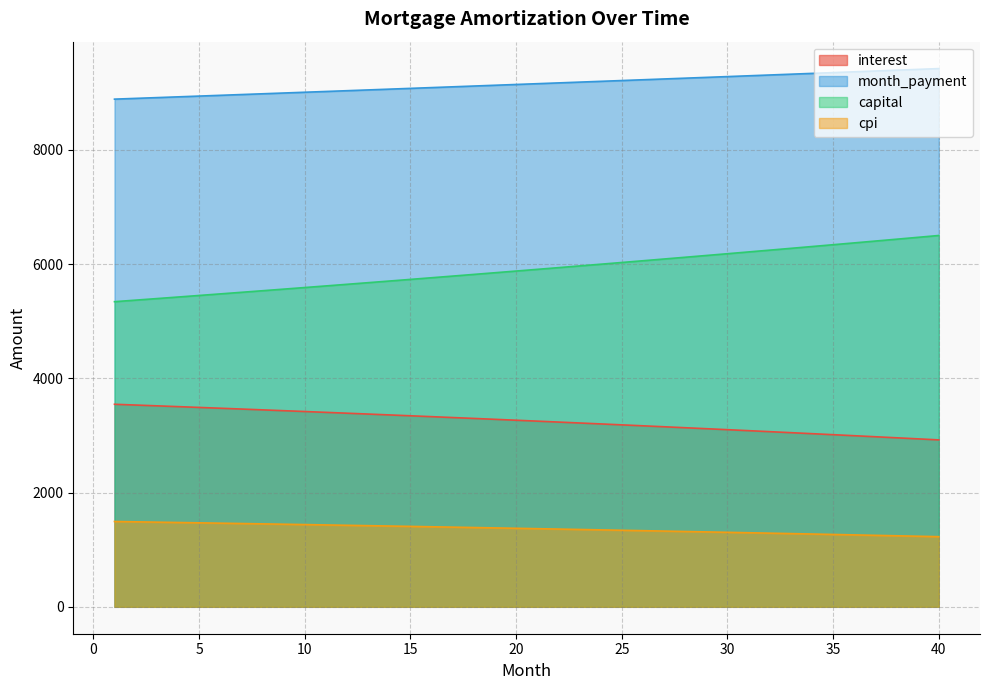

Which label corresponds to the smallest value in the chart?

40